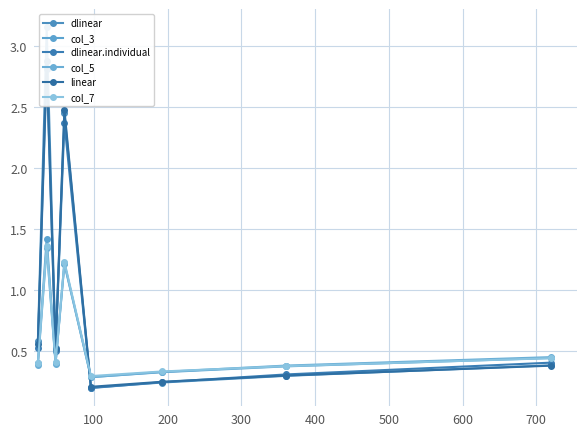

Which series has the largest total across all categories?

dlinear